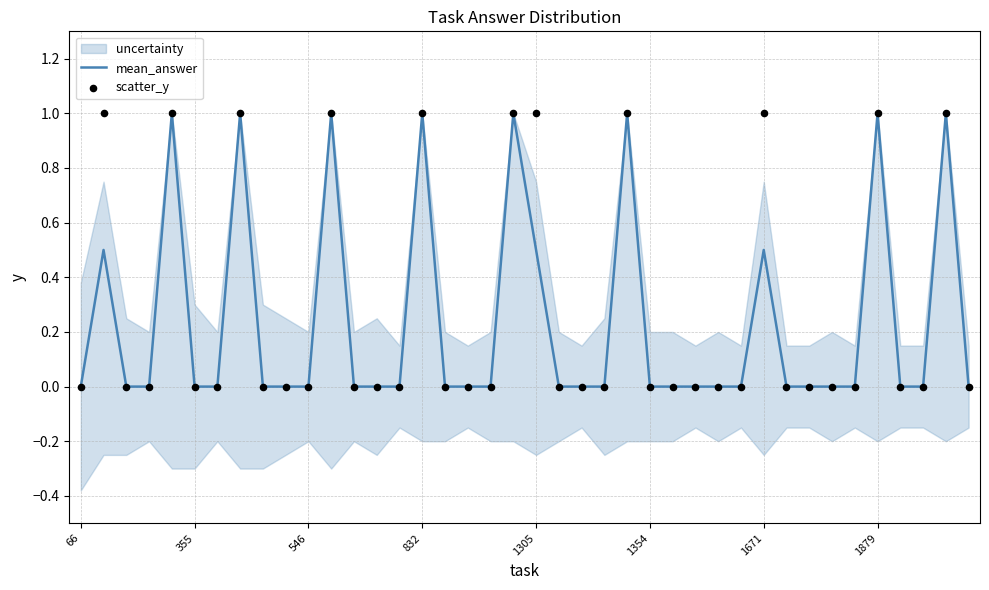

Which series contains the highest Y value?

mean_answer